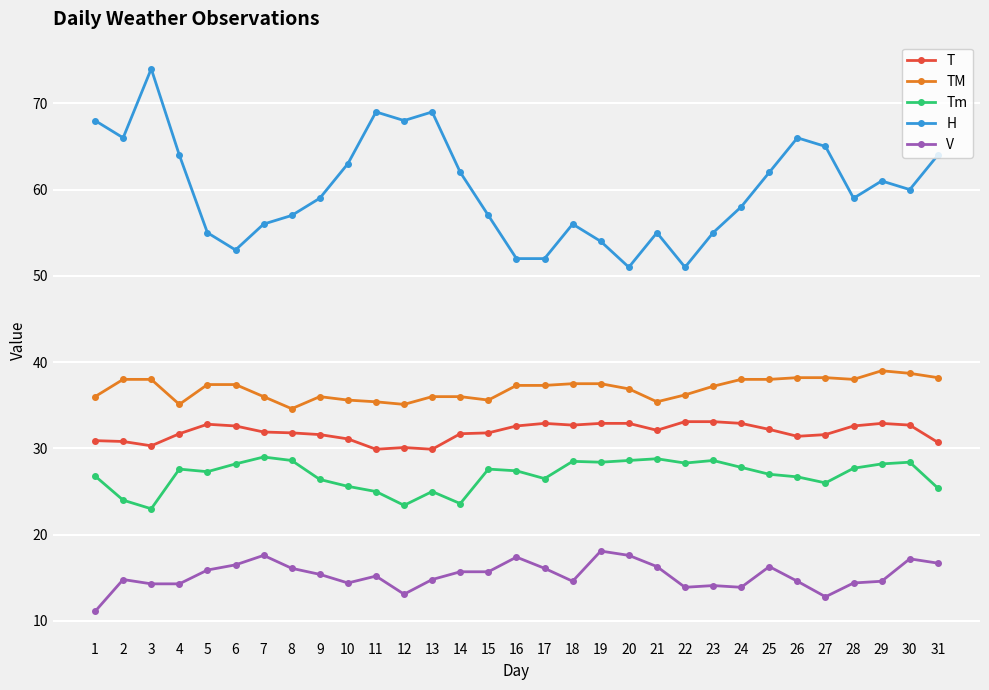

What is the value of the H point at the 11th from the left?

69.0